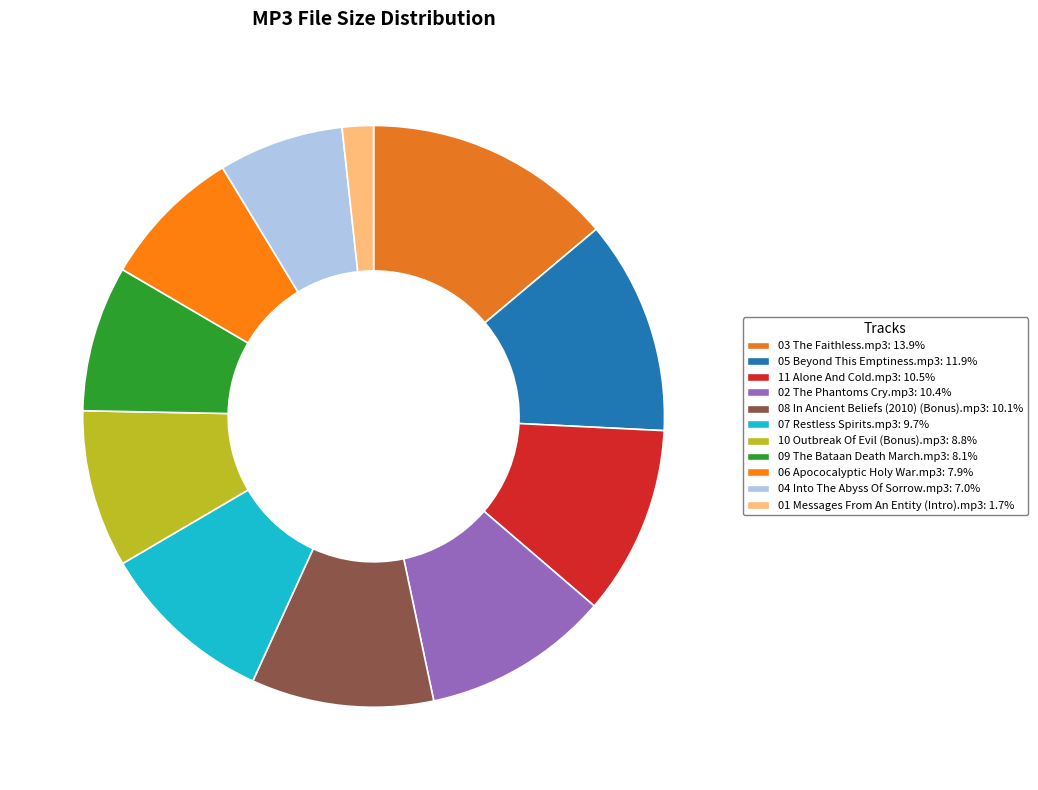

True or false: 02 The Phantoms Cry.mp3 accounts for 10% of the total.

True